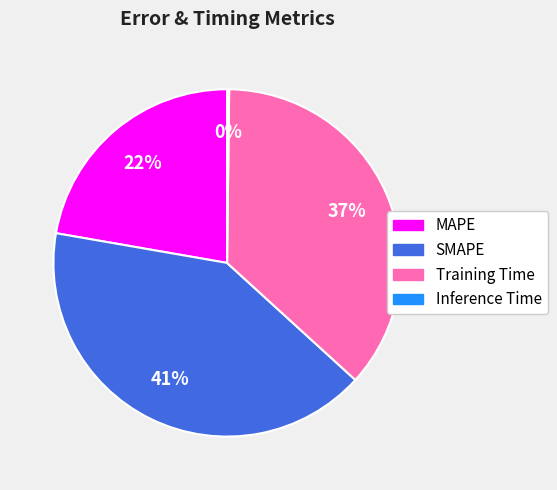

Which slice is the largest?

SMAPE